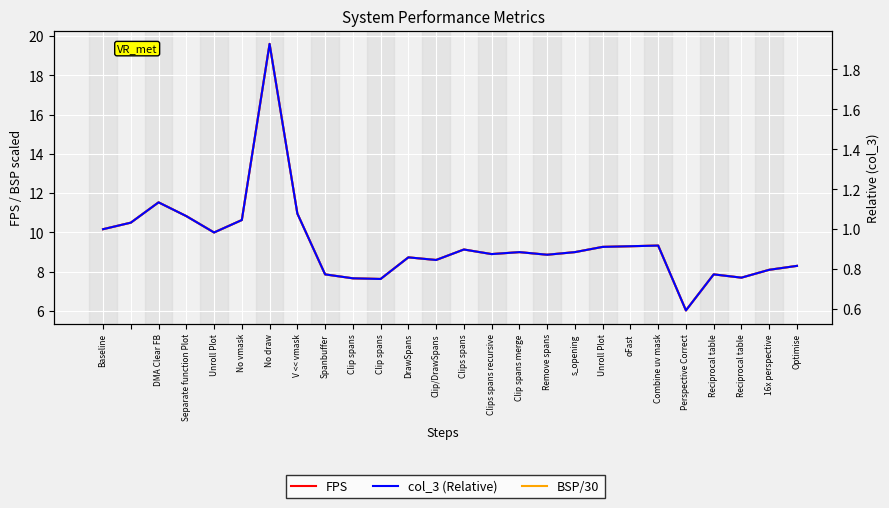

What is the spread (max minus min) of values at Reciprocal table?

7.1